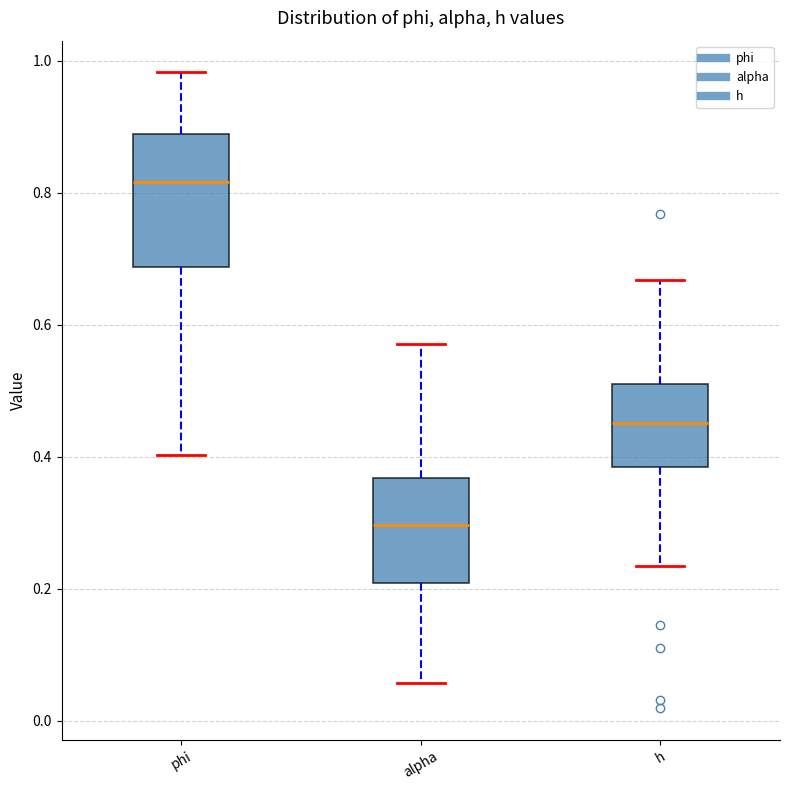

Reading left to right, transcribe this box plot: for each box, give where its median line is, the range the box spans, and where its two whiskers end, as read against the y-axis. The values are not printed on the chart, so give them approximately, as read against the axis.

phi: median 0.82, box 0.68 to 0.88, whiskers 0.40 to 0.98
alpha: median 0.30, box 0.20 to 0.36, whiskers 0.06 to 0.58
h: median 0.46, box 0.38 to 0.52, whiskers 0.24 to 0.66